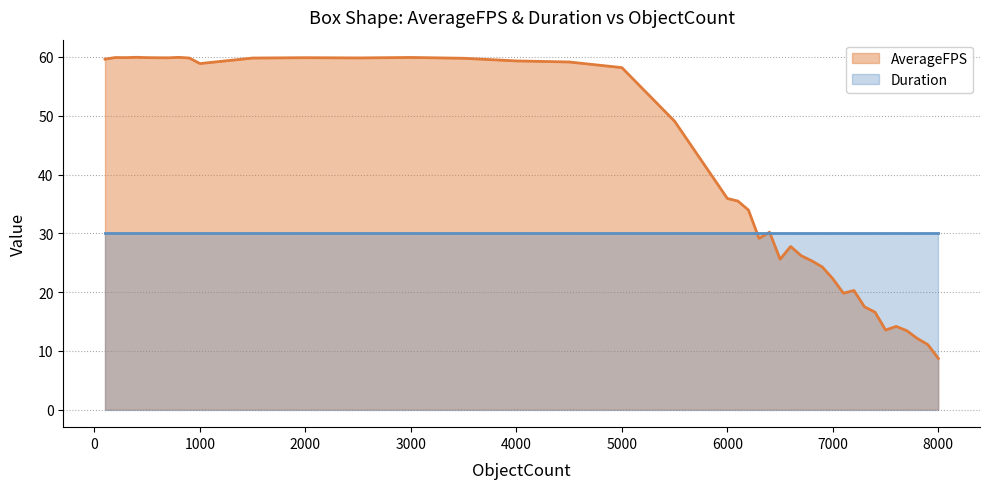

Approximately how many times larger is the value at 7200 compared to 6600?

0.7